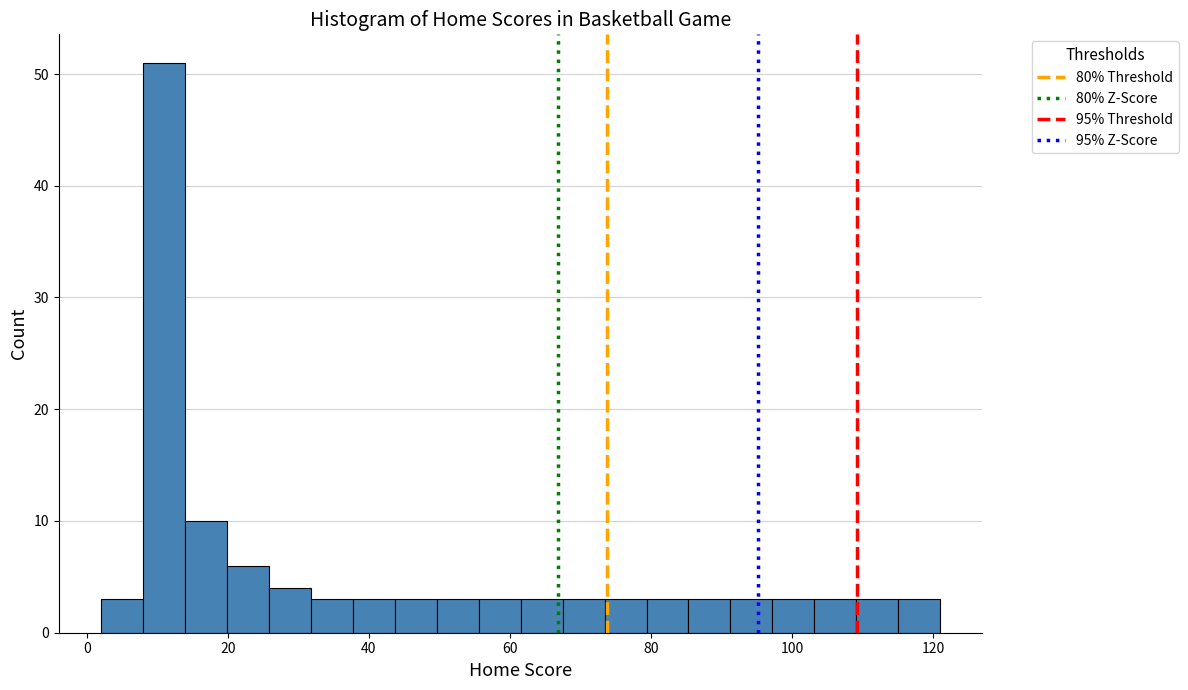

Read against the x-axis, roughly where is the centre of the tallest bar?

10